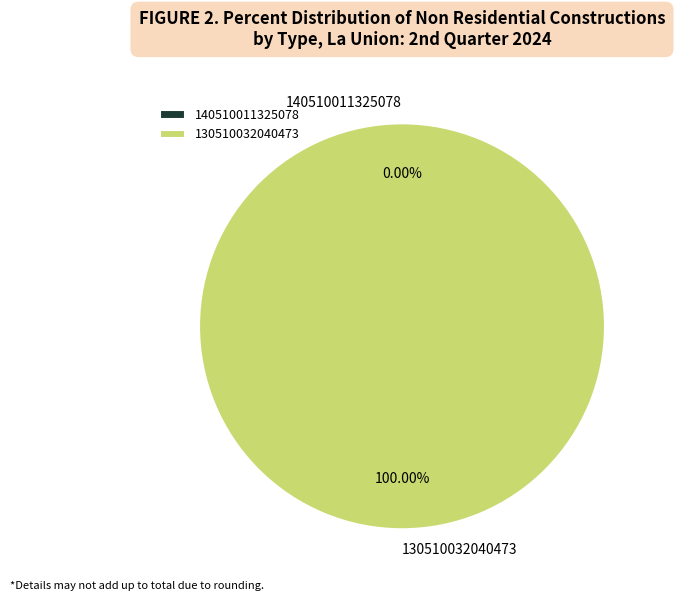

Is it true that 130510032040473 is 99% of the pie?

False